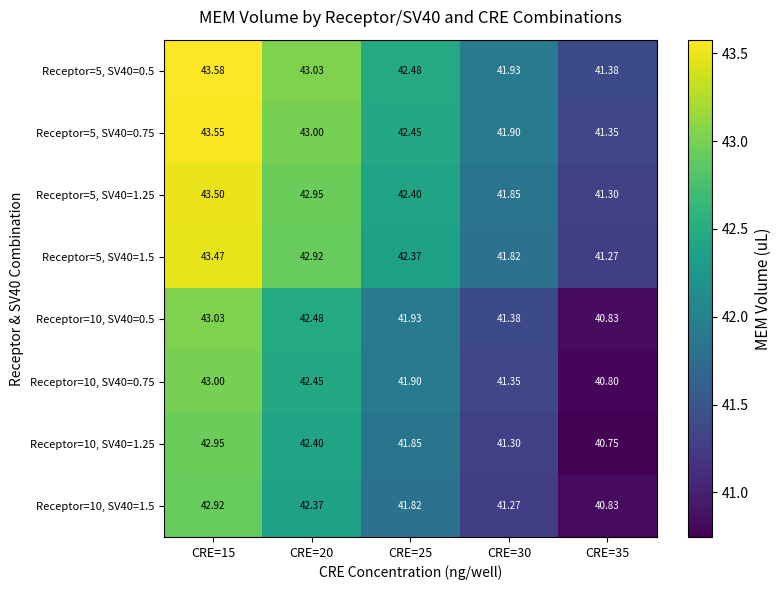

Is the value of Receptor=5, SV40=0.5 at CRE=35 greater than the value of Receptor=10, SV40=1.5 at CRE=15?

No